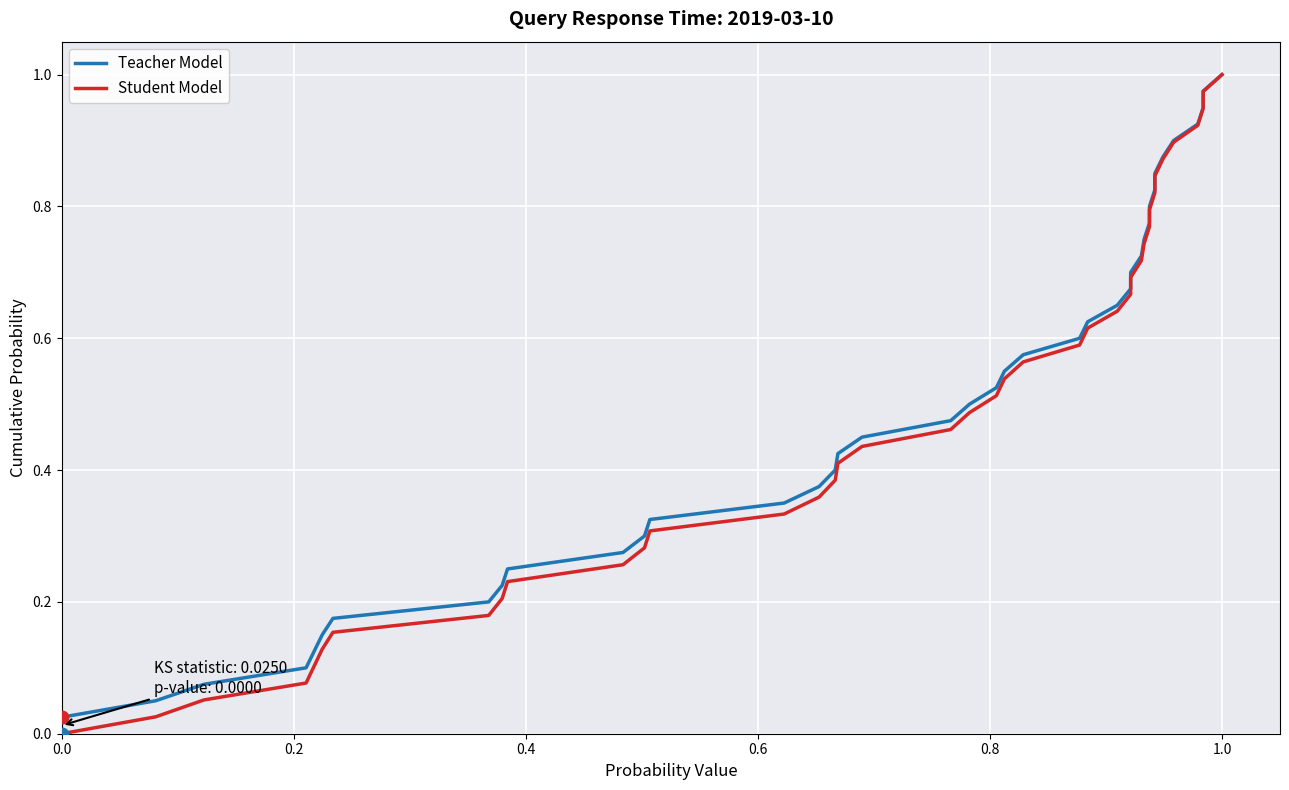

Is it true that Teacher Model equals 0.2 at 16?

False